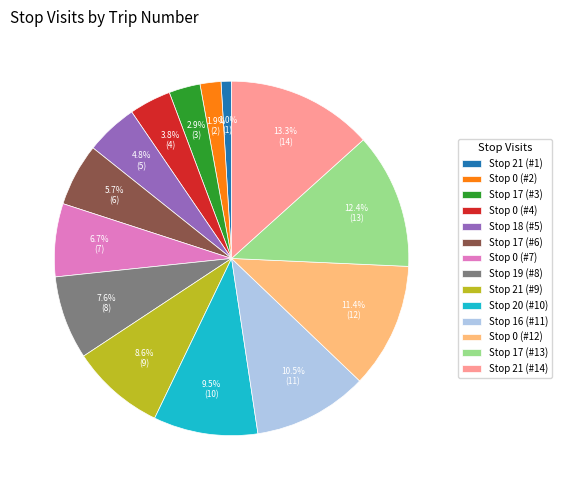

Count the number of slices in the pie.

14